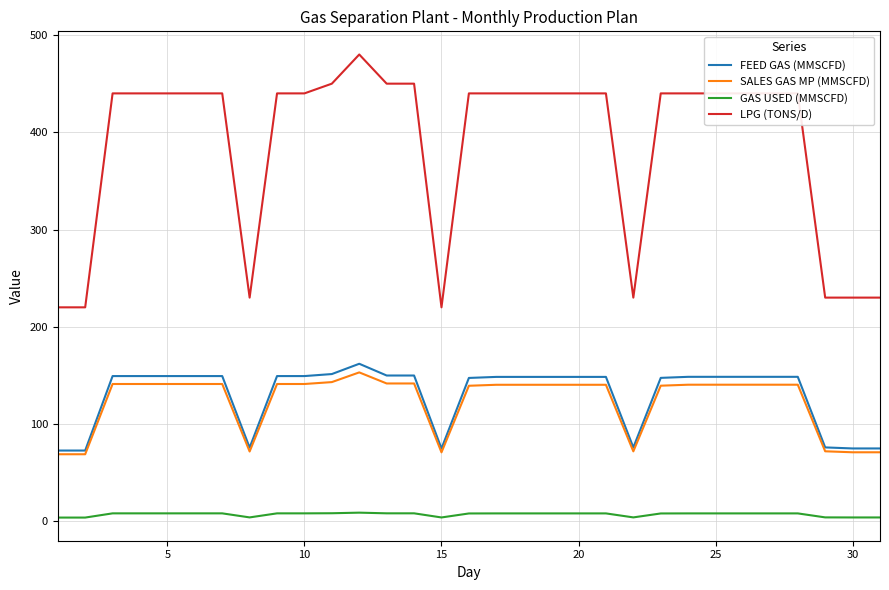

Is this an area chart (filled region under the line)?

No